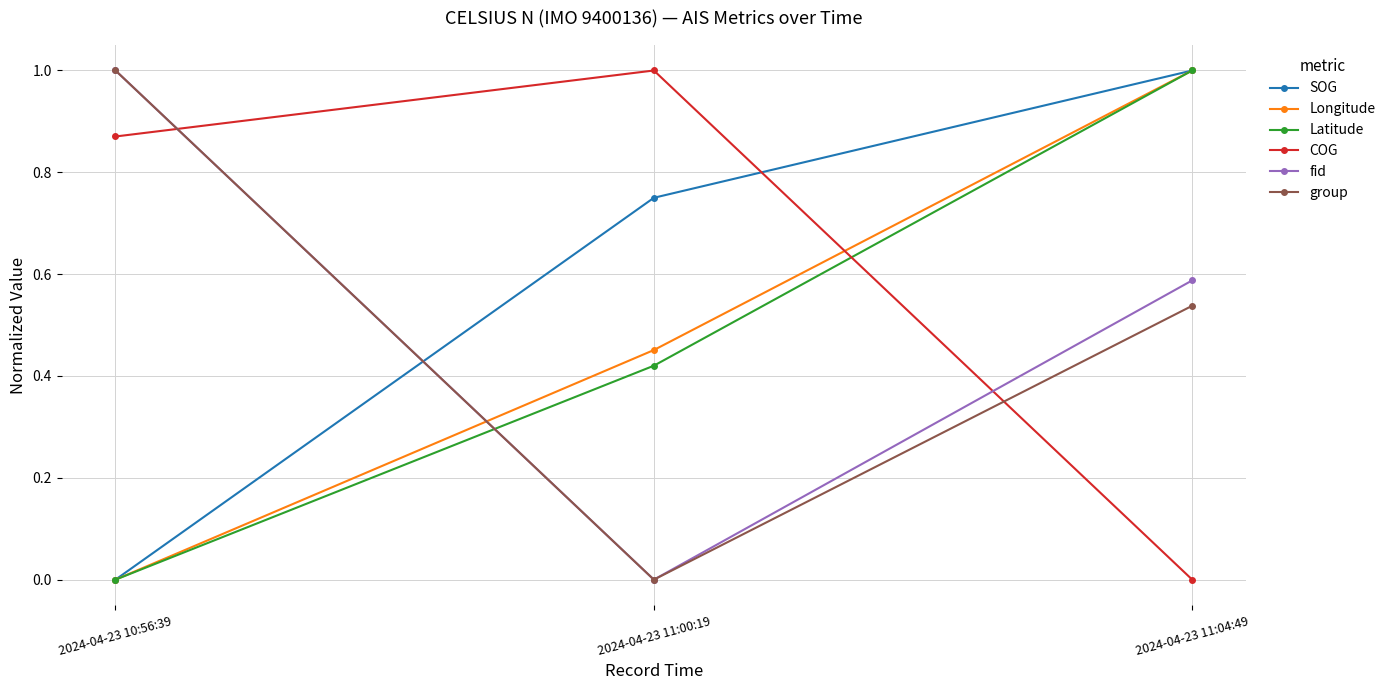

Between 2024-04-23 10:56:39 and 2024-04-23 11:04:49, which series saw the biggest shift?

SOG